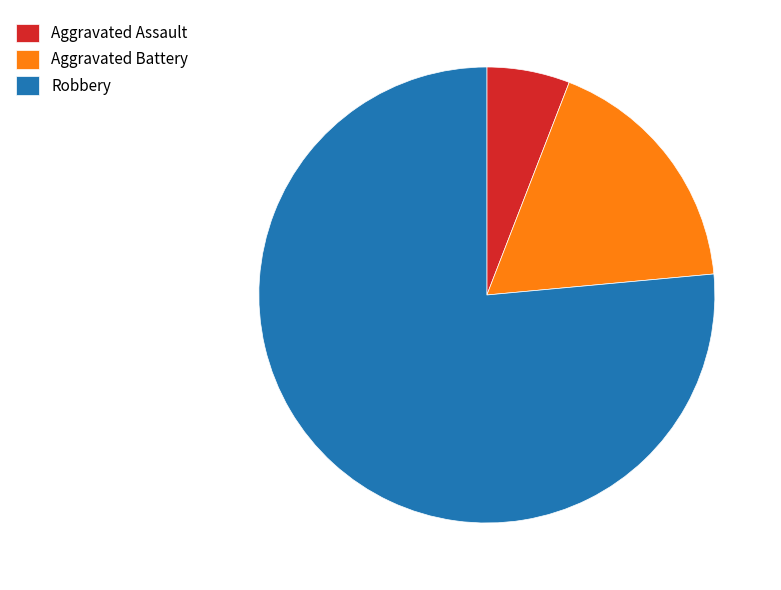

The Aggravated Assault slice represents 1% of the pie. True or false?

False